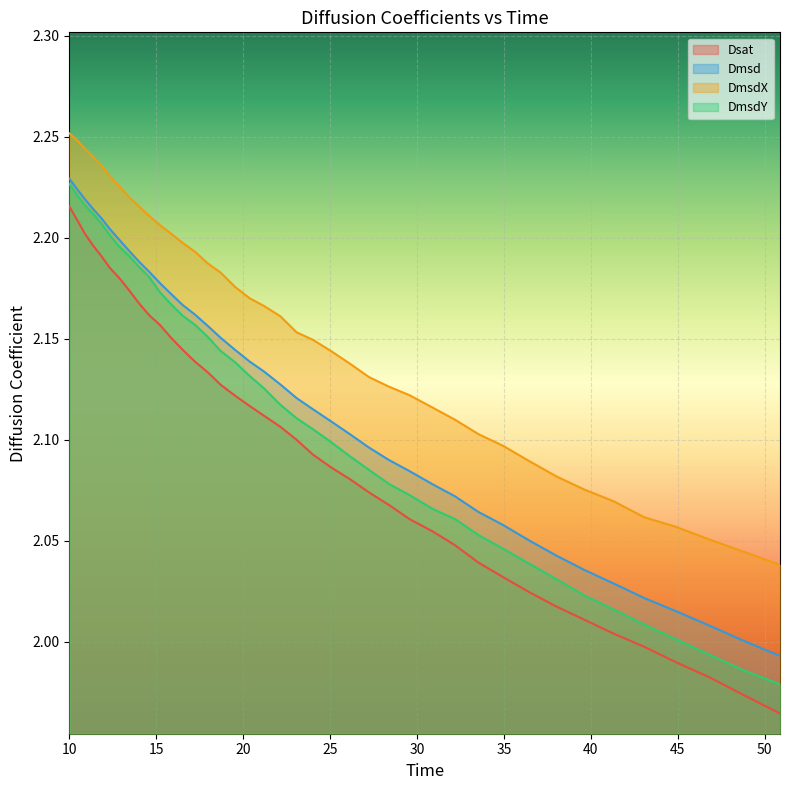

How many lines are shown in the chart?

4